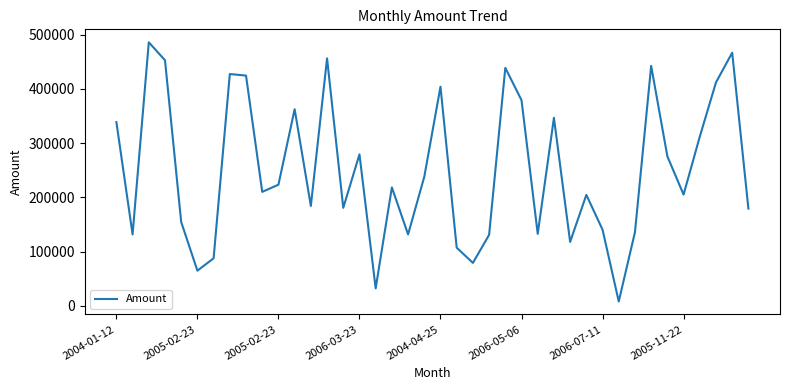

True or false: the data has more than 0 interior local peaks.

True